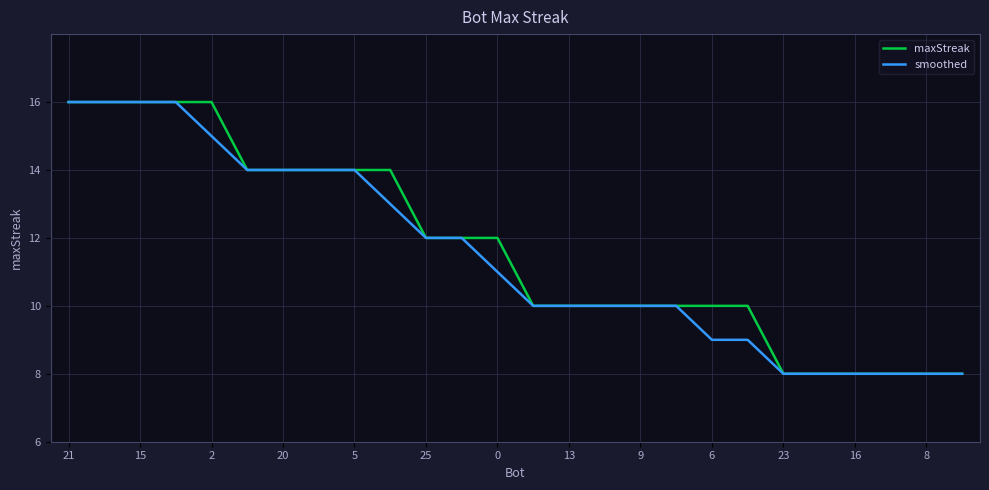

What is the maximum value shown in the chart?

16